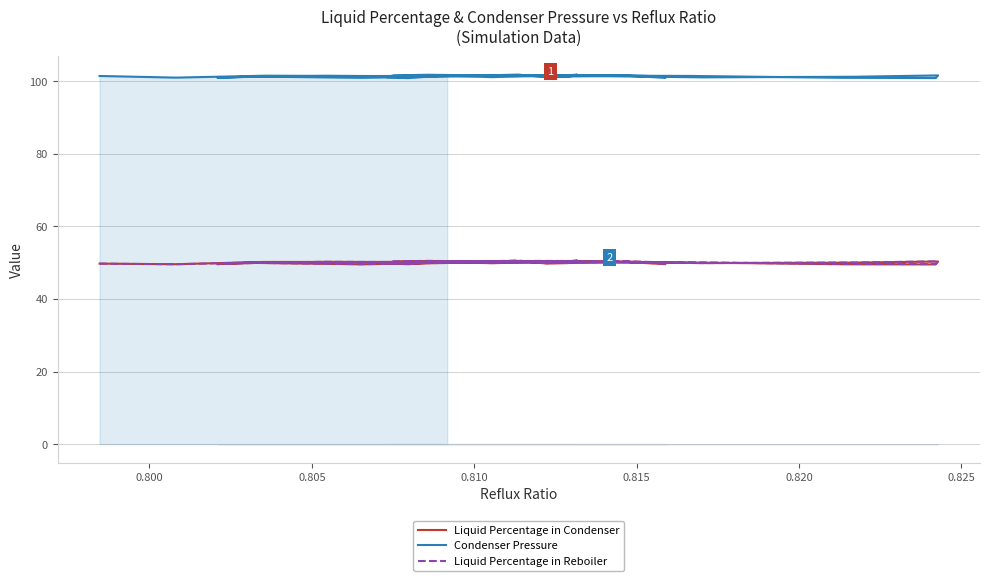

What are all the series names shown in the legend?

Liquid Percentage in Condenser, Condenser Pressure, Liquid Percentage in Reboiler